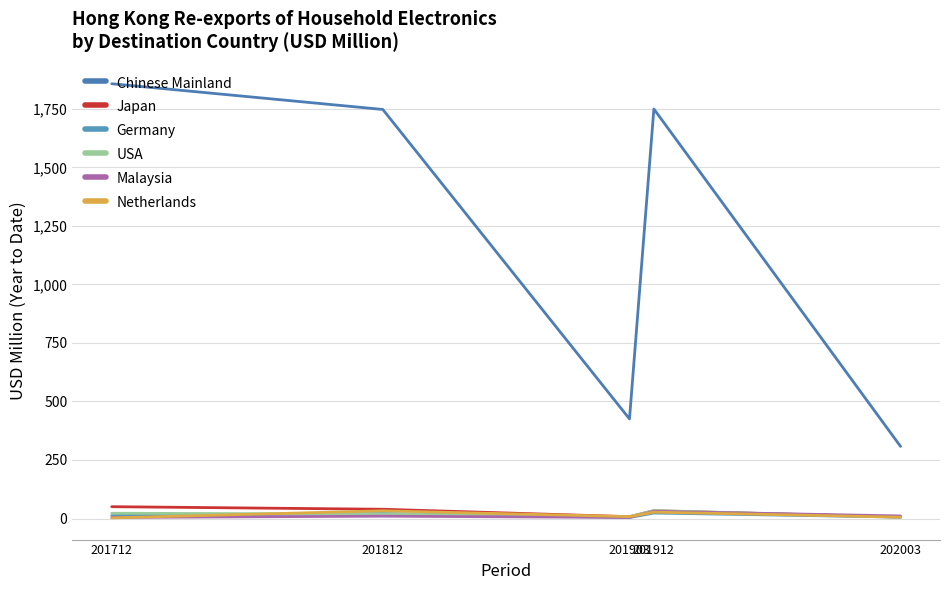

Does the chart have visible grid lines?

Yes